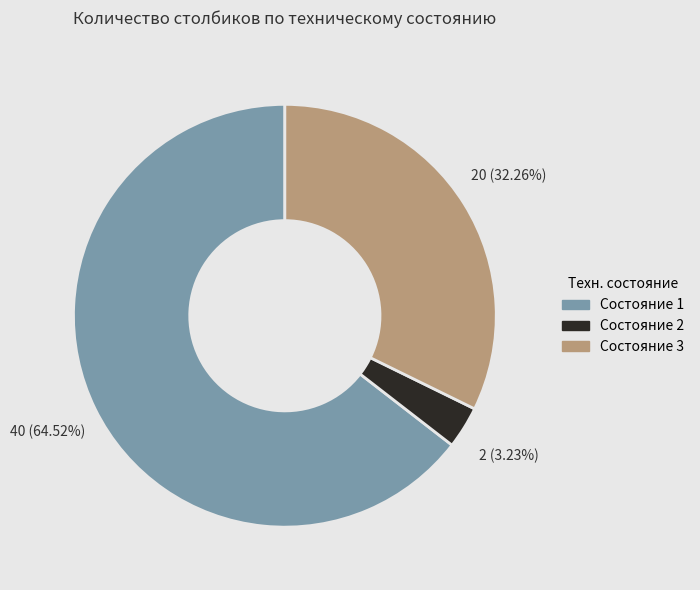

To the nearest percent, what is the average slice percentage?

33%